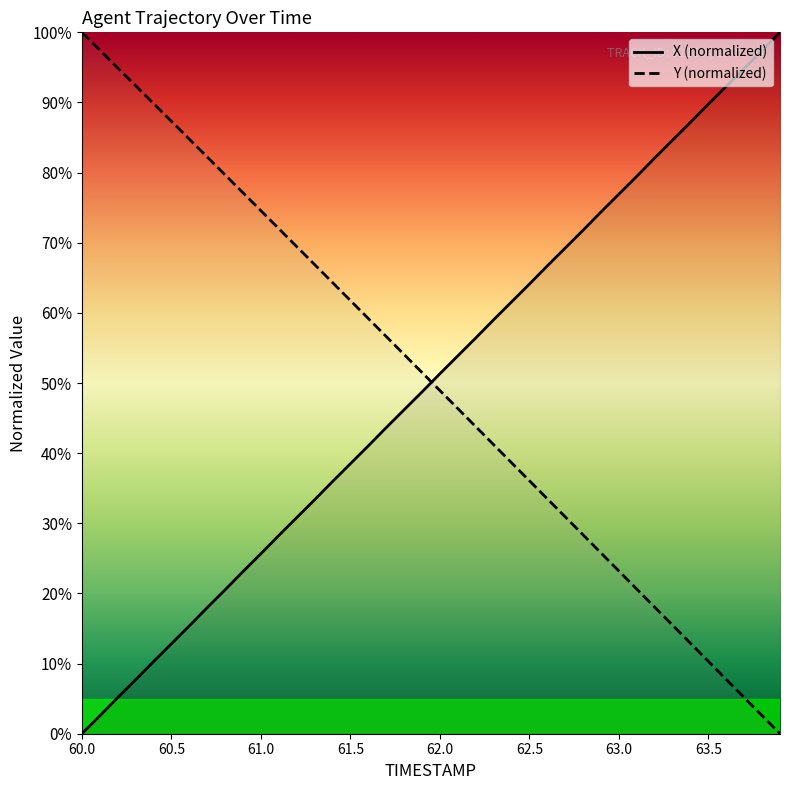

What is the sum of all TIMESTAMP values?

2000.7